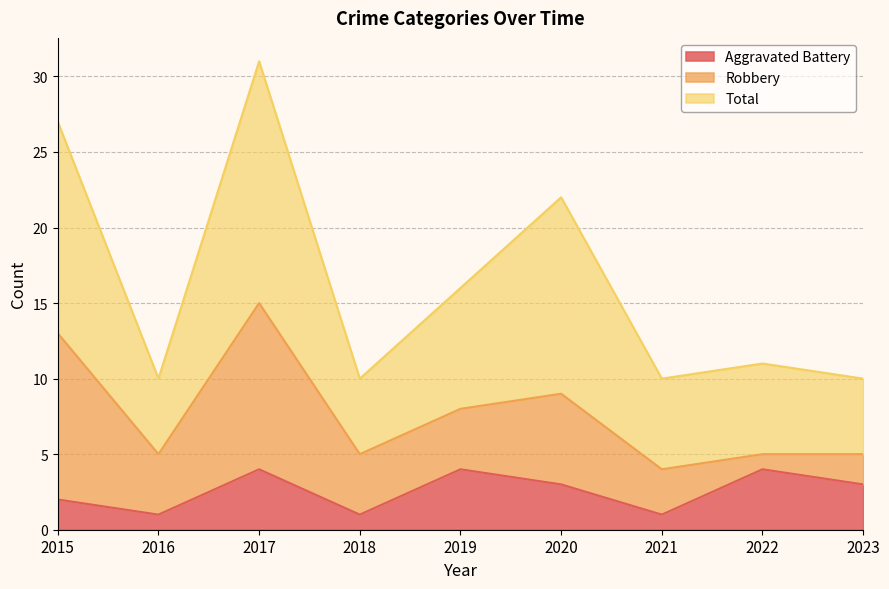

True or false: Total and Aggravated Battery intersect in this chart.

False